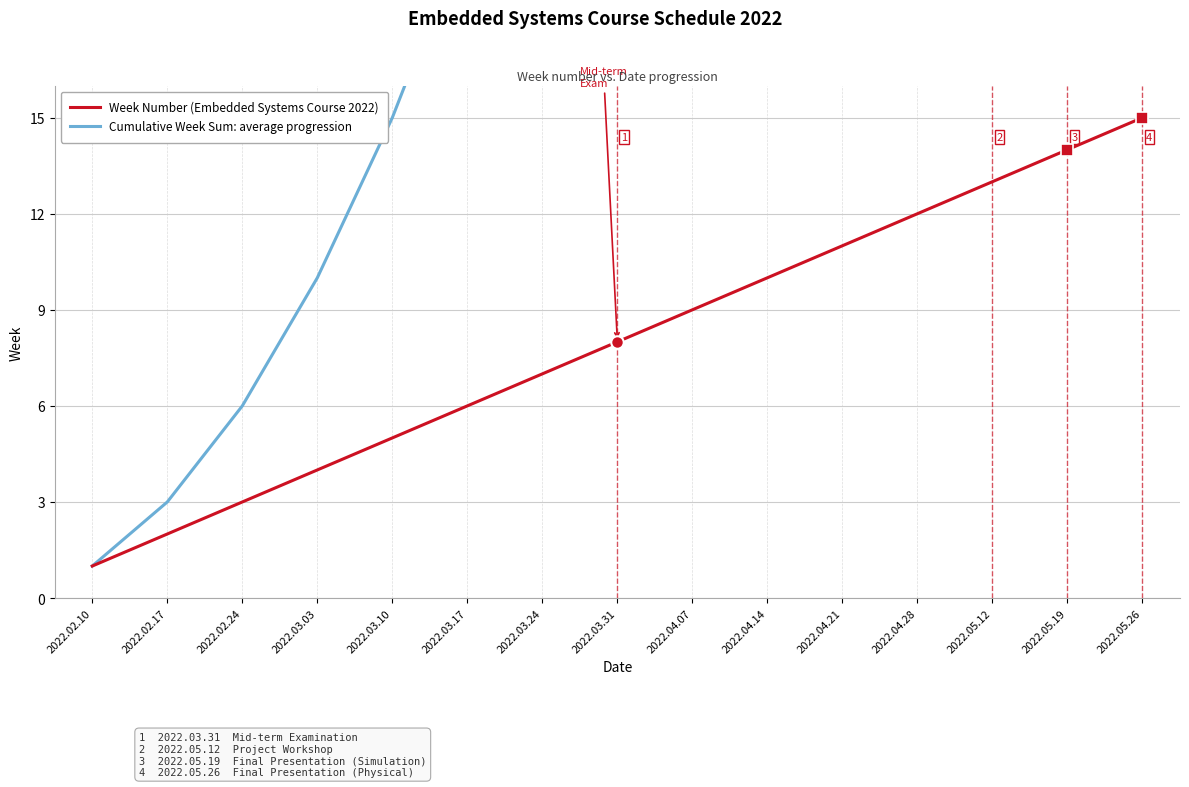

What are all the series names shown in the legend?

Week Number (Embedded Systems Course 2022), Cumulative Week Sum: average progression